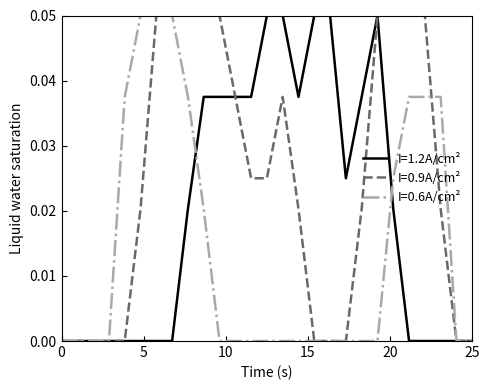

Which series has the largest total across all categories?

I=0.9A/cm²